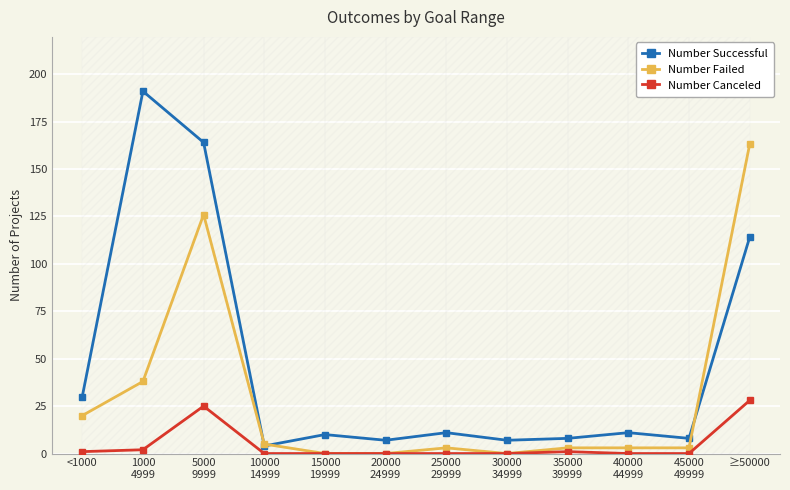

What is the sum of all Number Successful values?

565